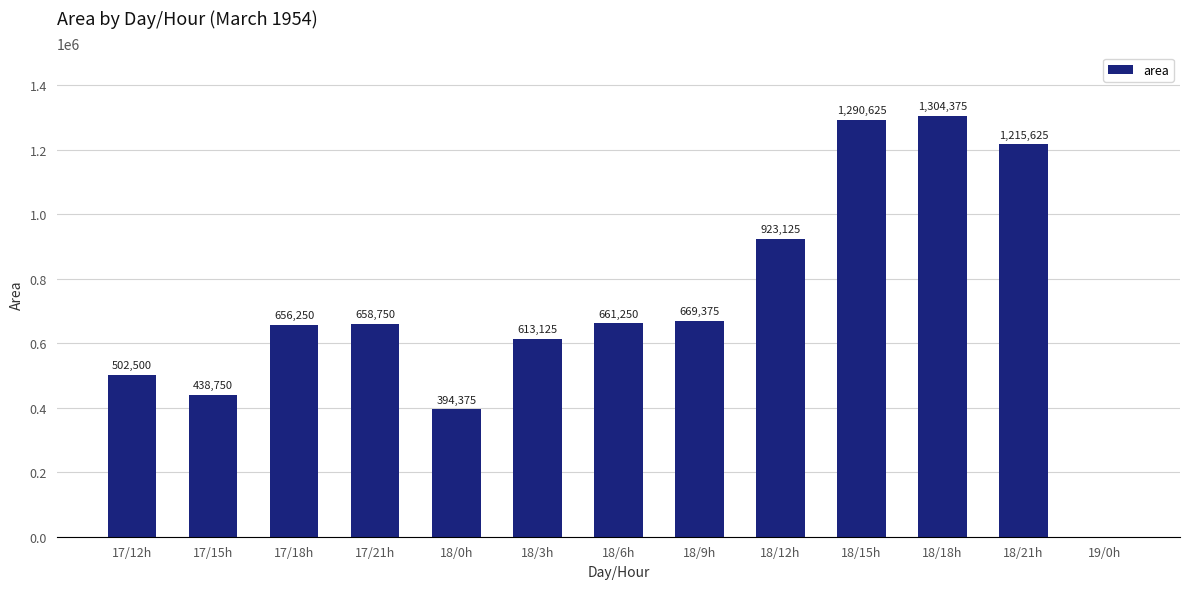

What is the sum of all values?

9328125